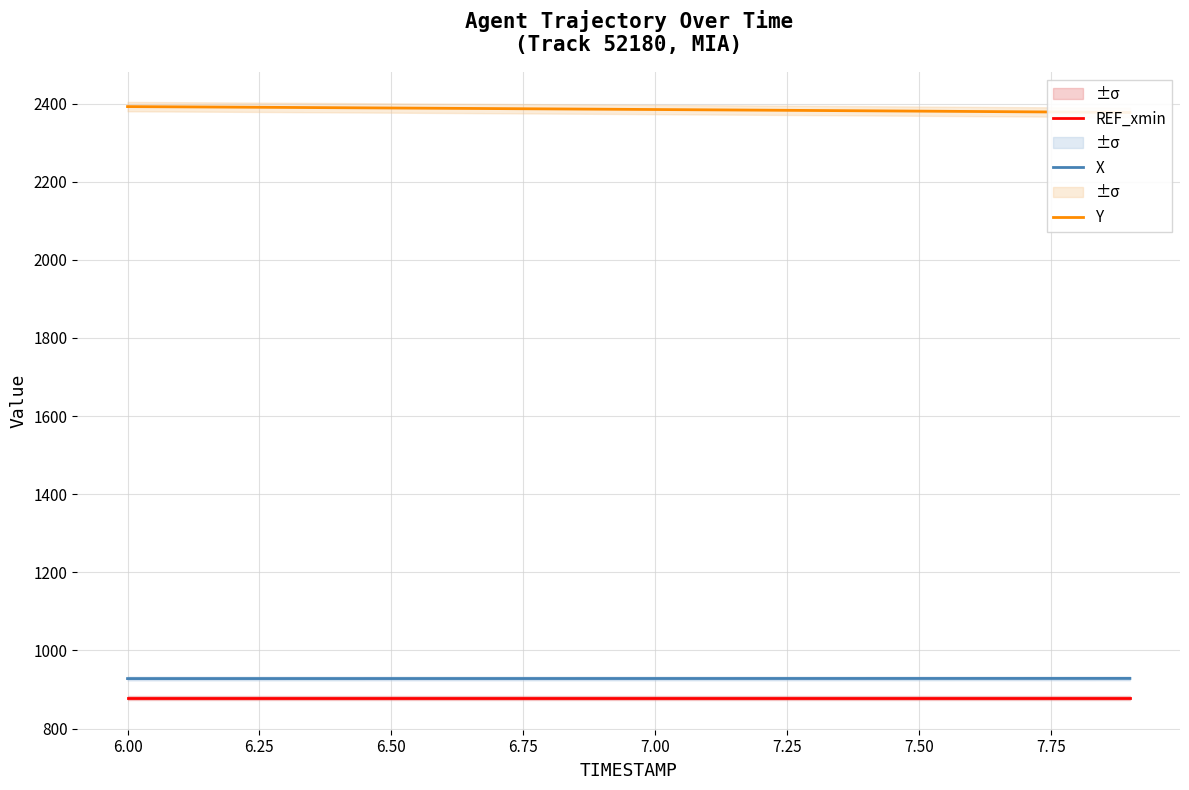

What is the maximum value for REF_xmin?

877.9